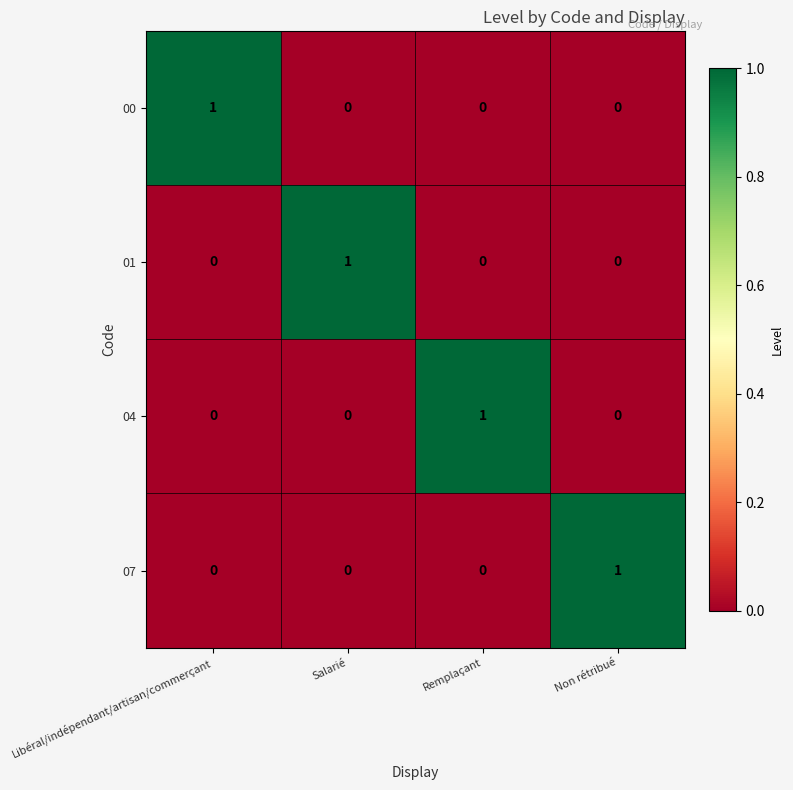

What is the total value across all series at Non rétribué?

1